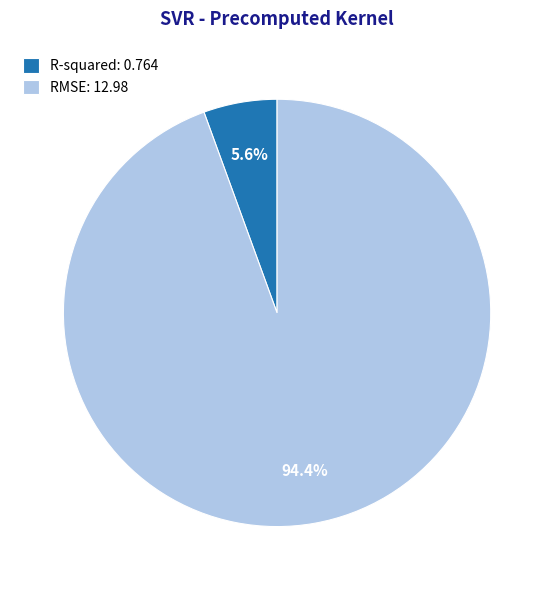

Rank the categories by value from highest to lowest.

RMSE, R-squared